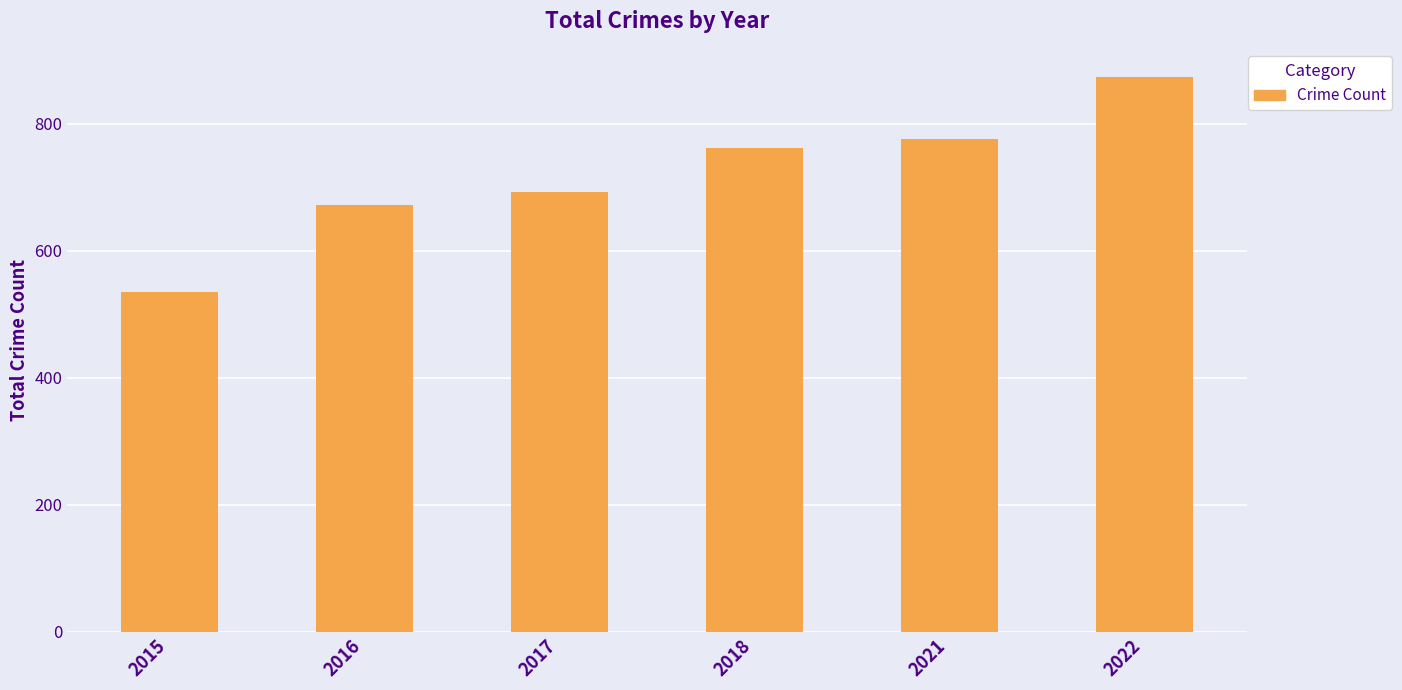

How many bars are there in total?

6